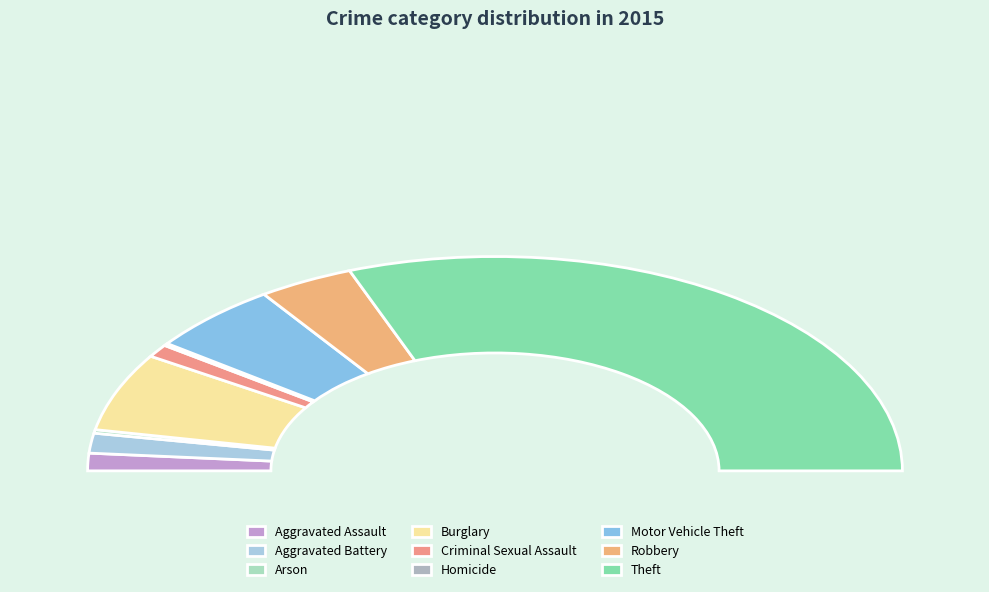

What is the change in value from Aggravated Battery to Robbery?

+26